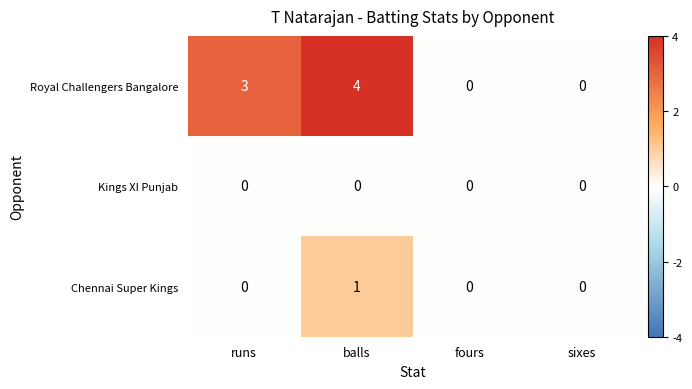

Rank the series by their maximum value, from highest to lowest.

Royal Challengers Bangalore, Chennai Super Kings, Kings XI Punjab